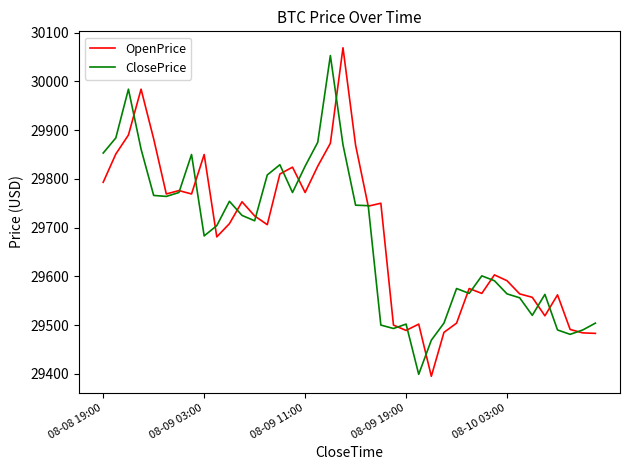

Which series has the largest total across all categories?

OpenPrice